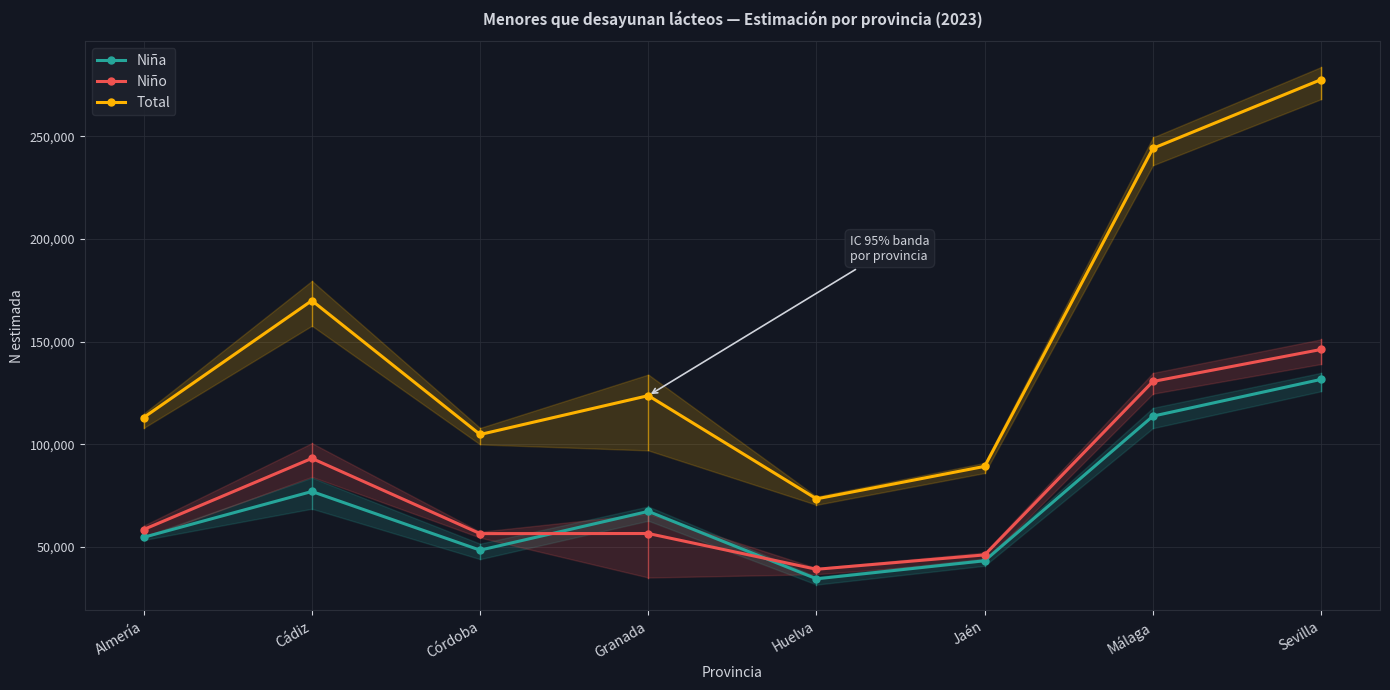

At which label is Niña closest to 82958?

Cádiz